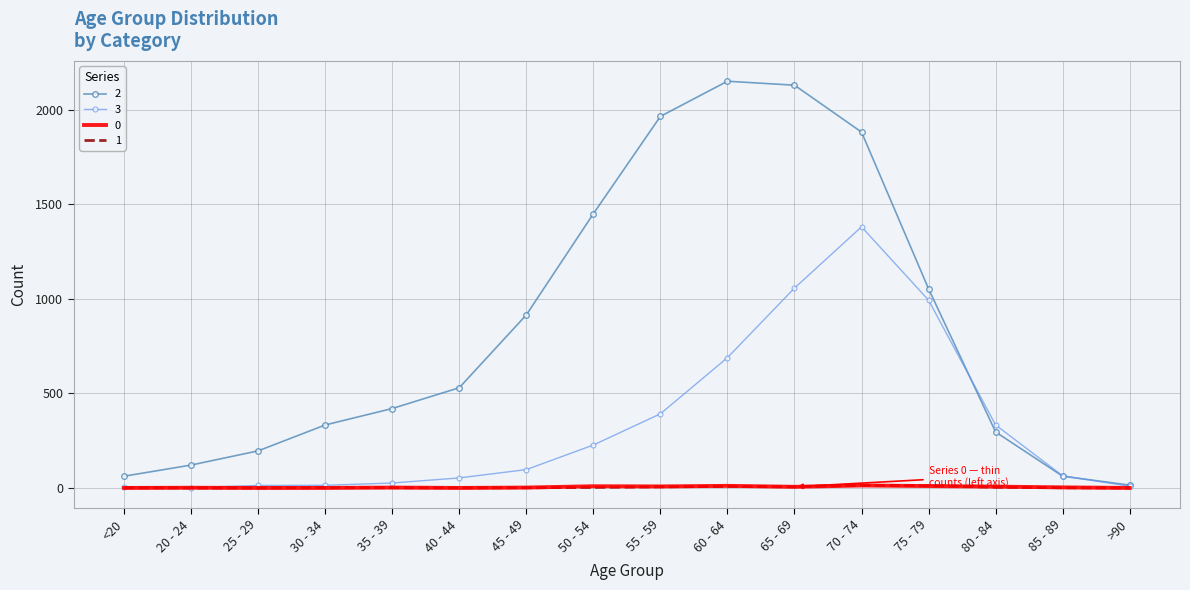

The 0 series shows 3 at 85 - 89. True or false?

True